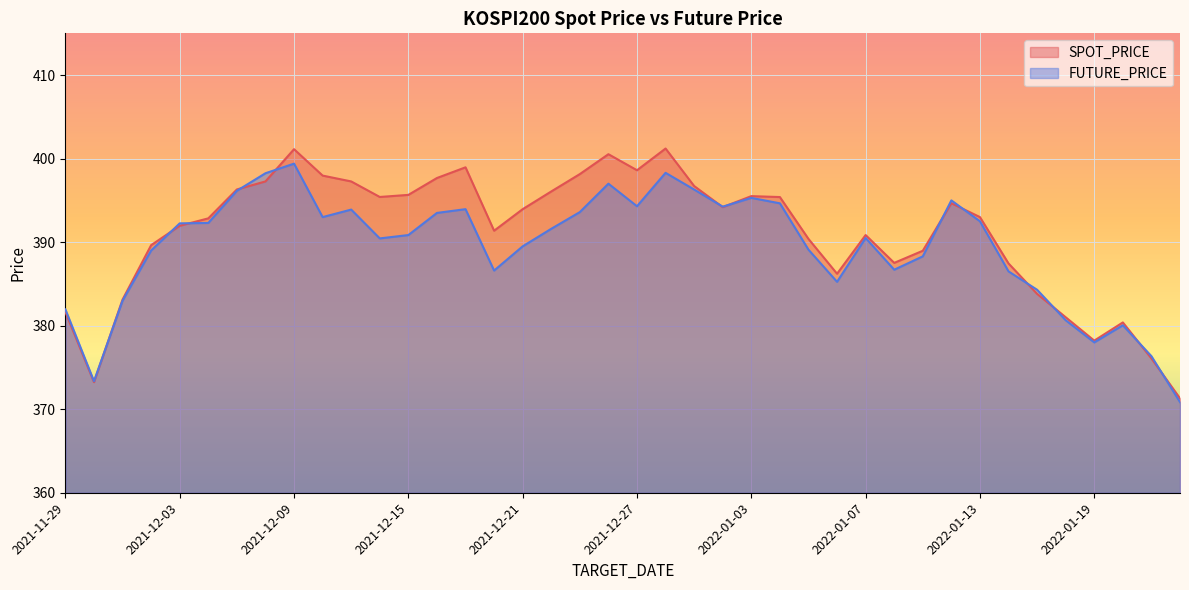

What is the average value of the FUTURE_PRICE series?

389.4